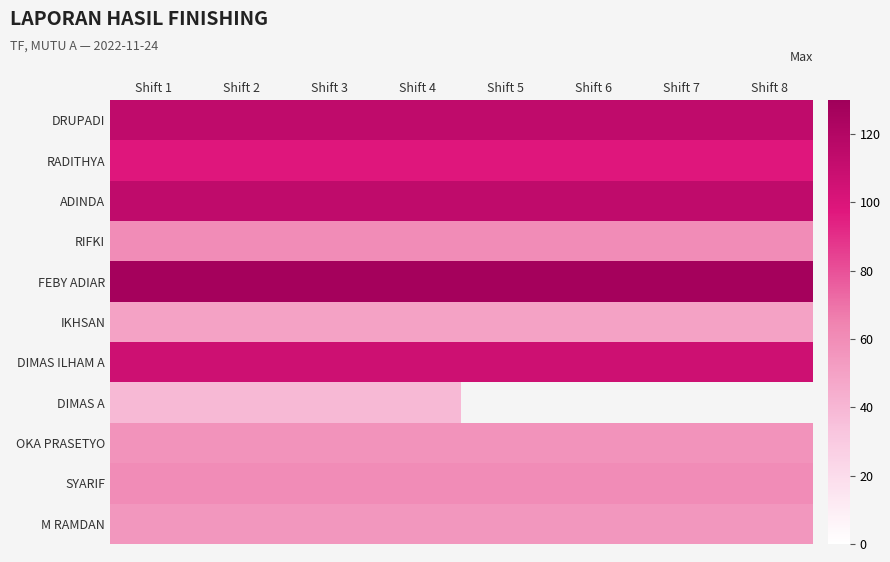

Which series has the largest total across all categories?

FEBY ADIAR